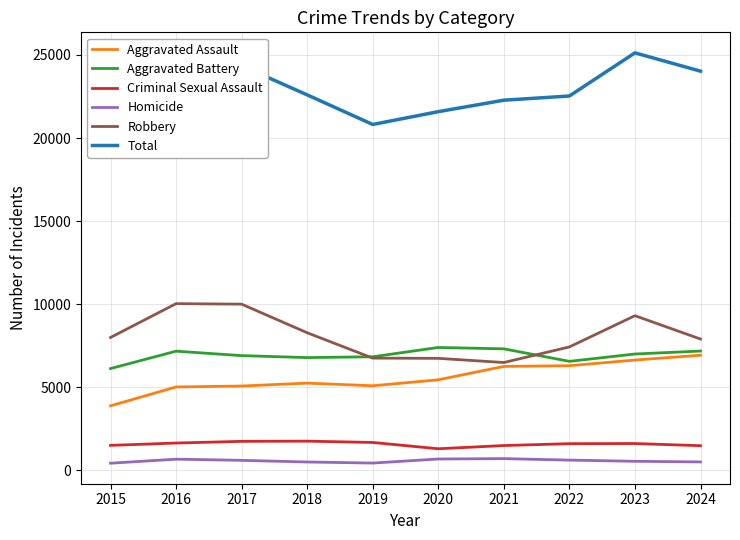

At how many categories does at least one series exceed 16699?

10